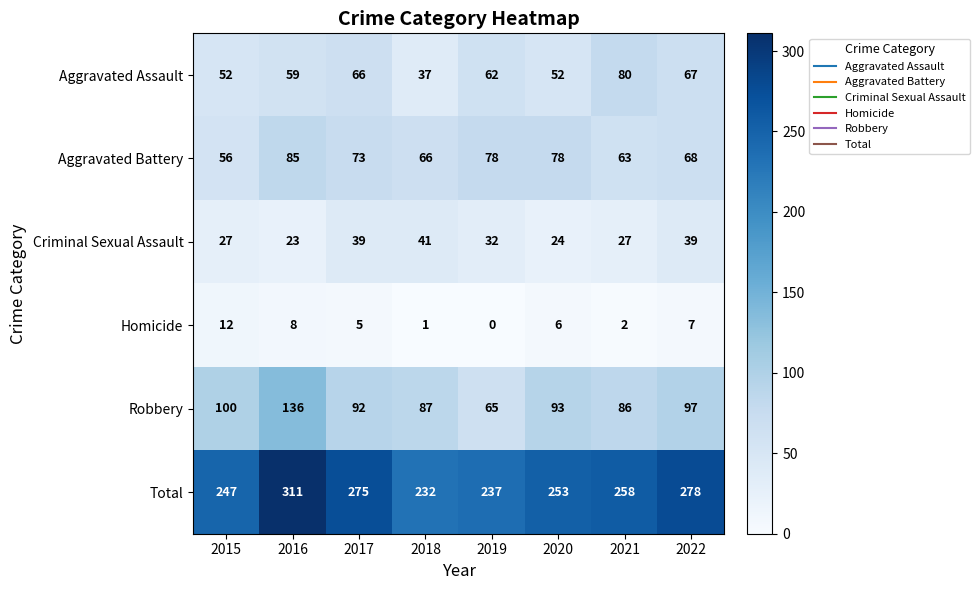

Where does the Homicide series first go above 6?

2015